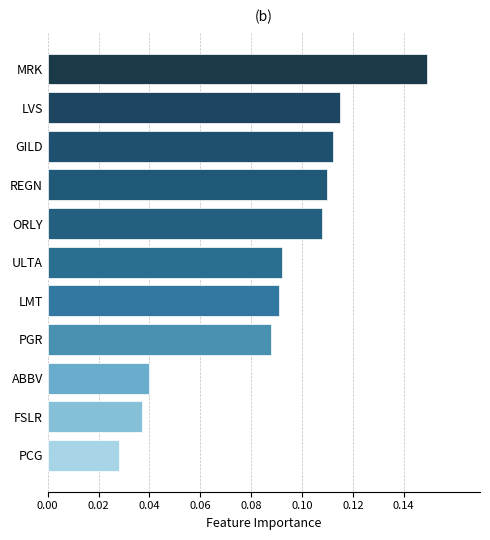

What position from the bottom is REGN?

8